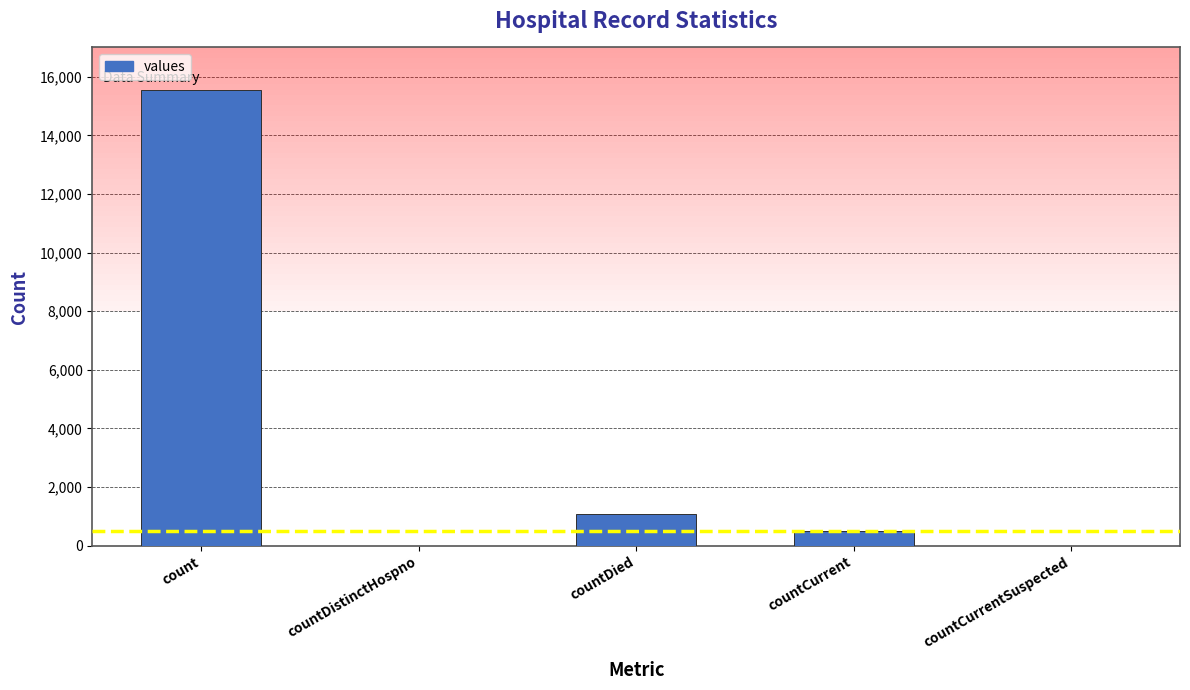

Reading left to right, list all the values displayed in this chart.

count=15532	countDistinctHospno=0	countDied=1083	countCurrent=486	countCurrentSuspected=0